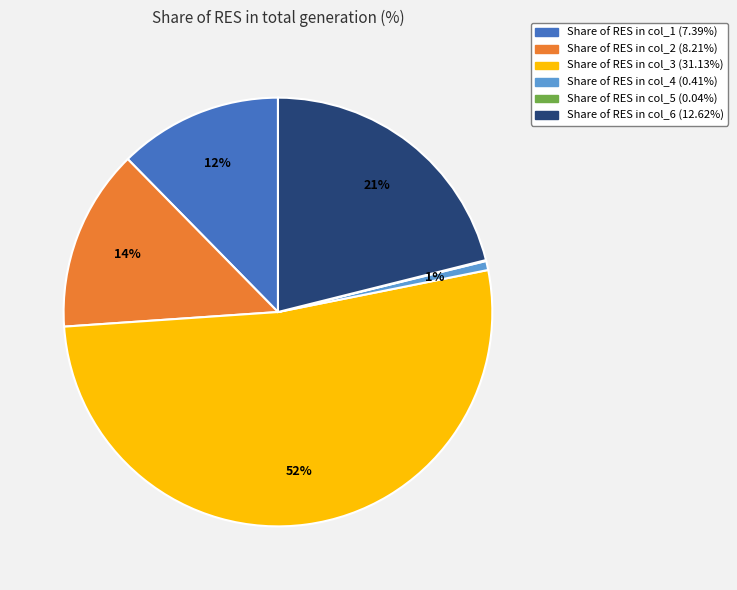

To the nearest percent, what percentage of the pie is Share of RES in col_4 (0.41%)?

1%